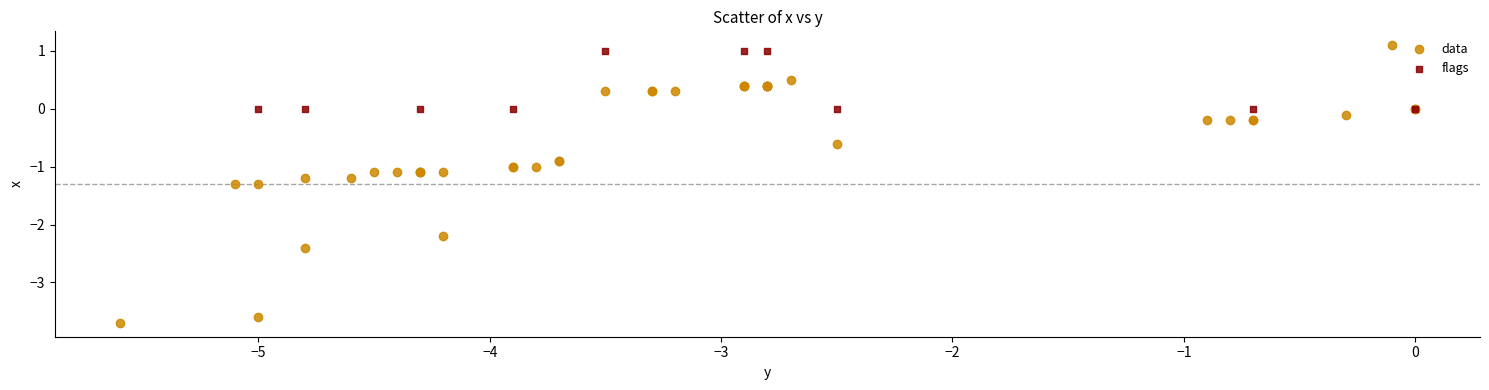

Which series has the widest spread of Y values?

data